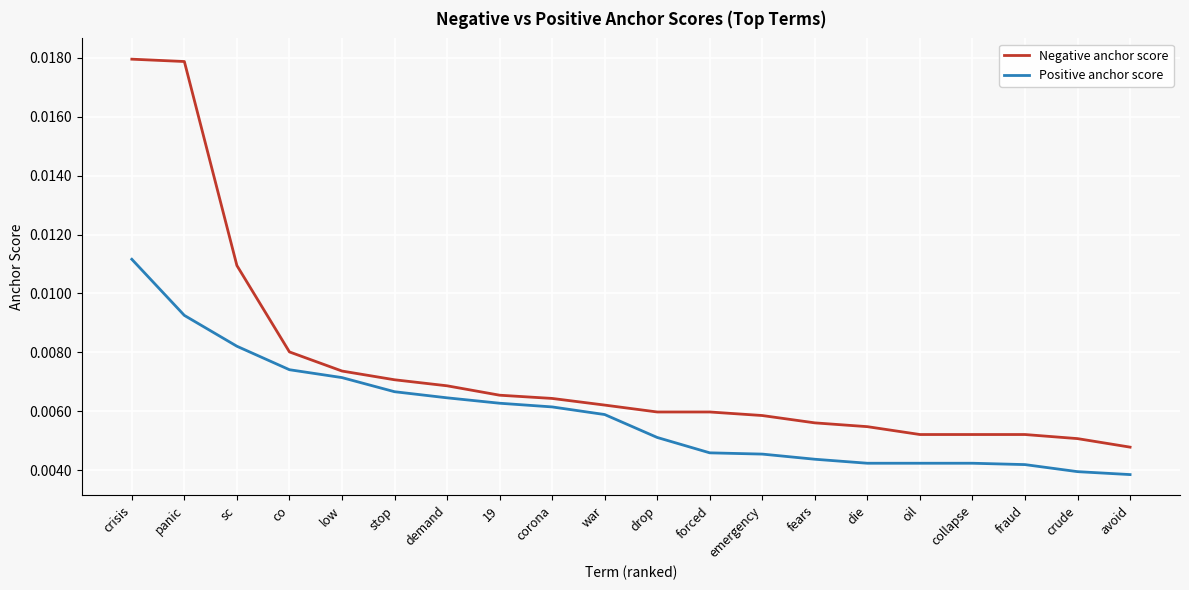

Which series has the widest spread of values?

Negative anchor score